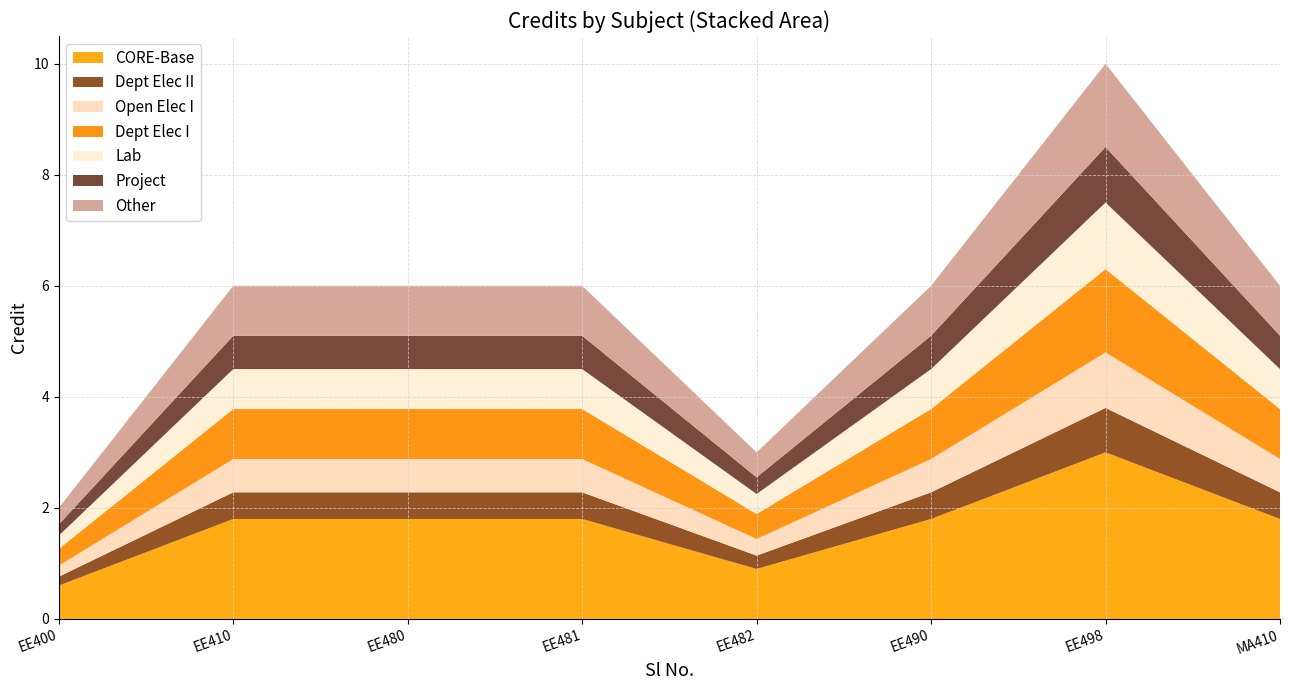

Reading left to right, transcribe all the data shown in this chart.

2	6	6	6	3	6	10	6